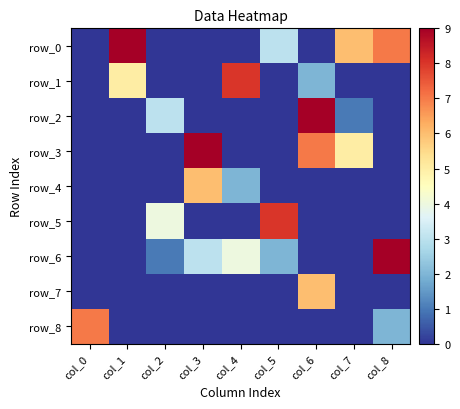

List the series in order of their peak value, lowest first.

row_4, row_7, row_8, row_1, row_5, row_0, row_2, row_3, row_6